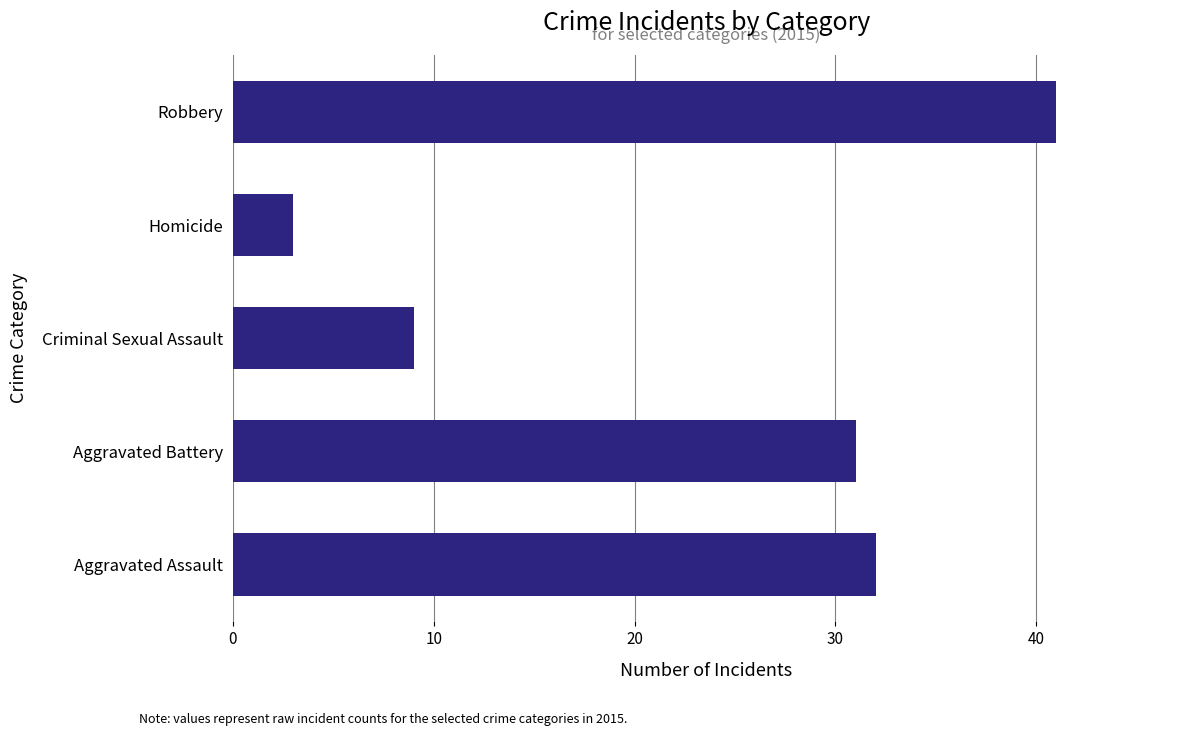

How many values are below 31?

2